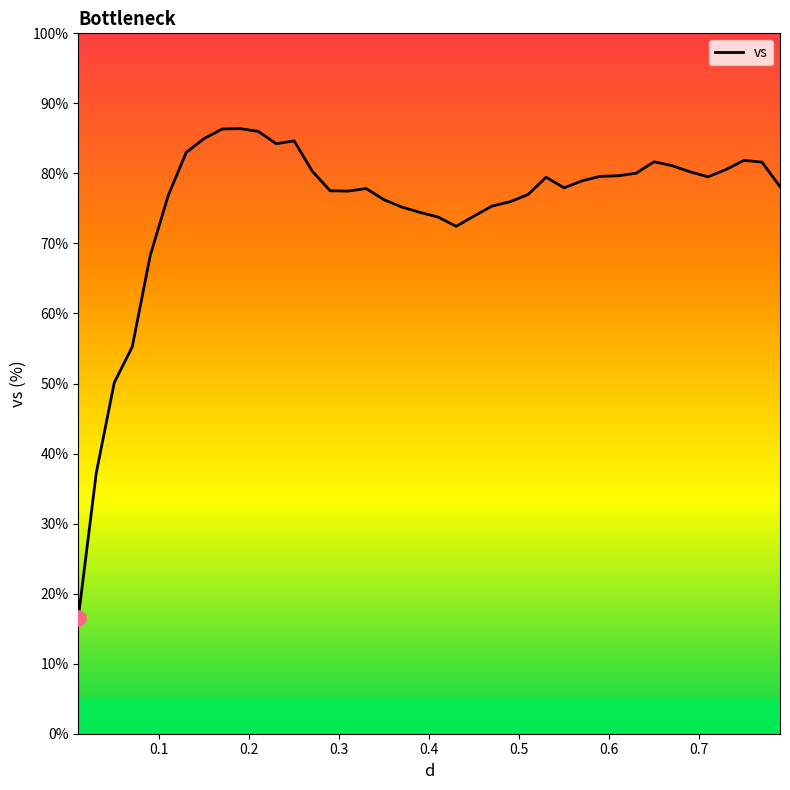

What is the smallest value displayed?

16.5